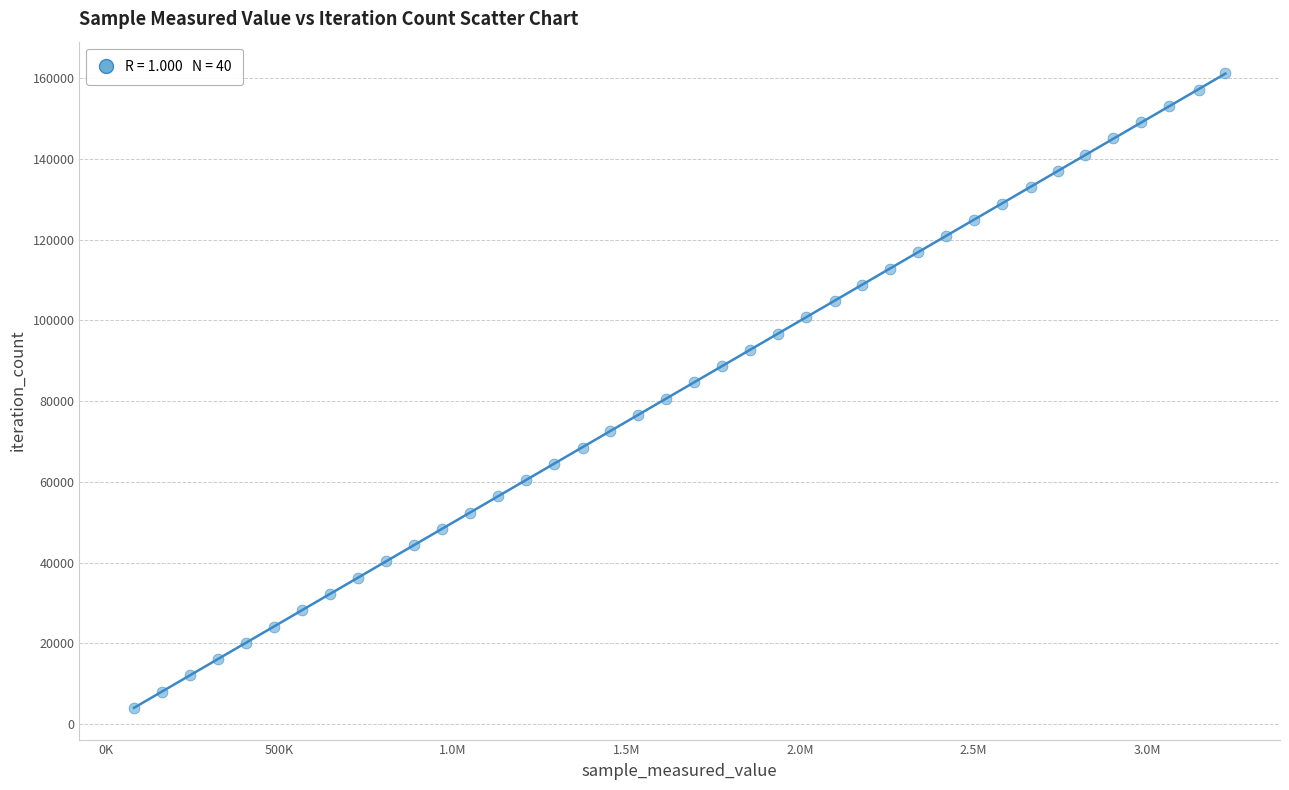

What is the range of X values (max minus min)?

3143400